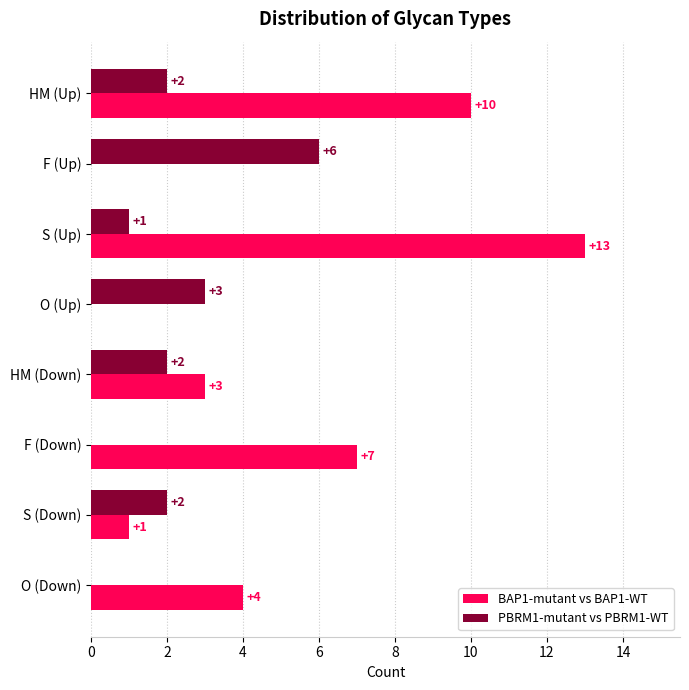

At which category is the sum across all series the highest?

S (Up)